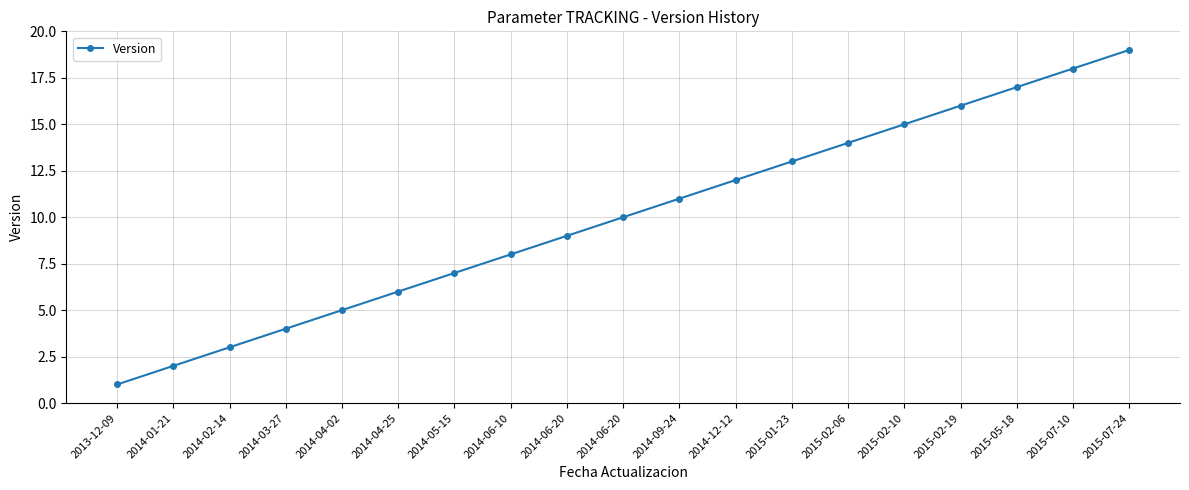

What is the greatest value displayed?

19